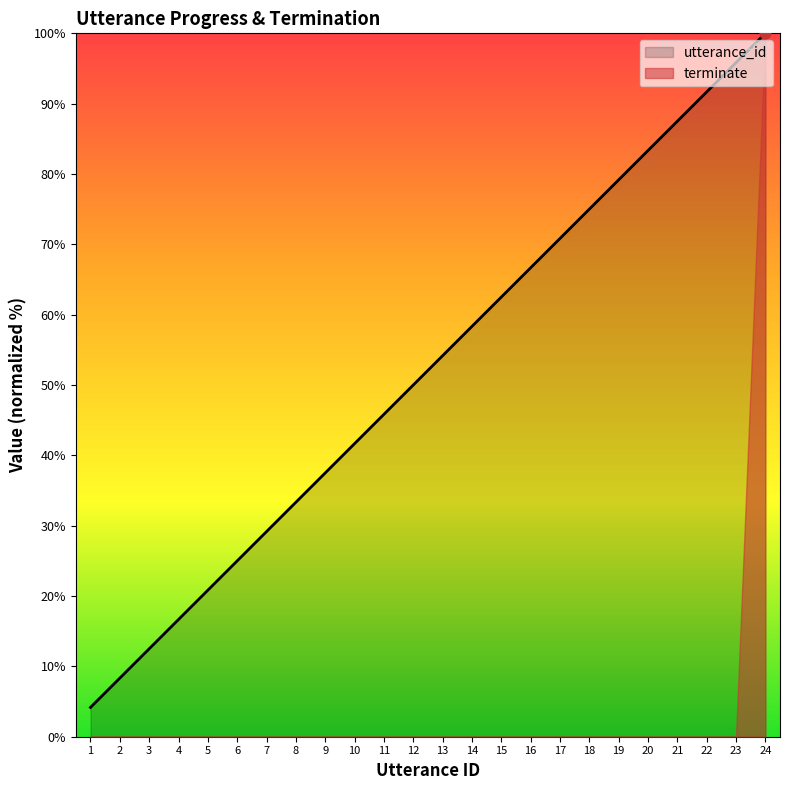

What is the change in value from 5 to 17?

+50.0